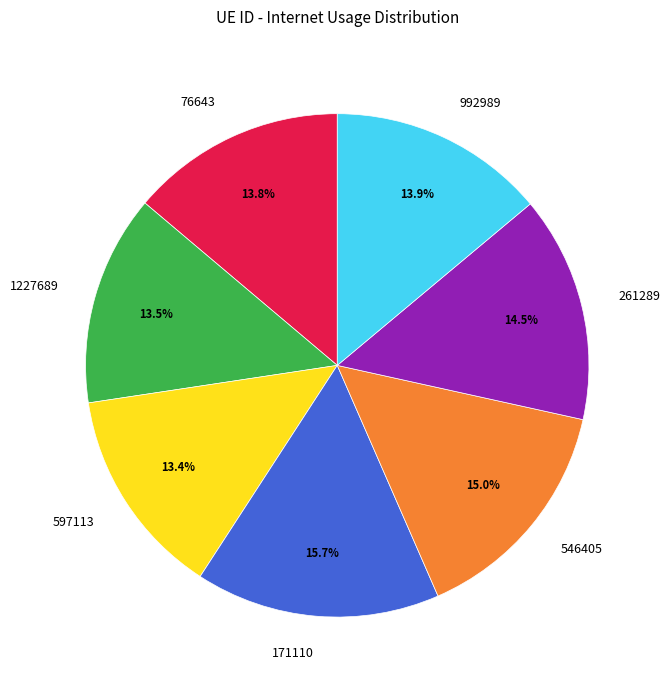

How many segments does this pie chart have?

7